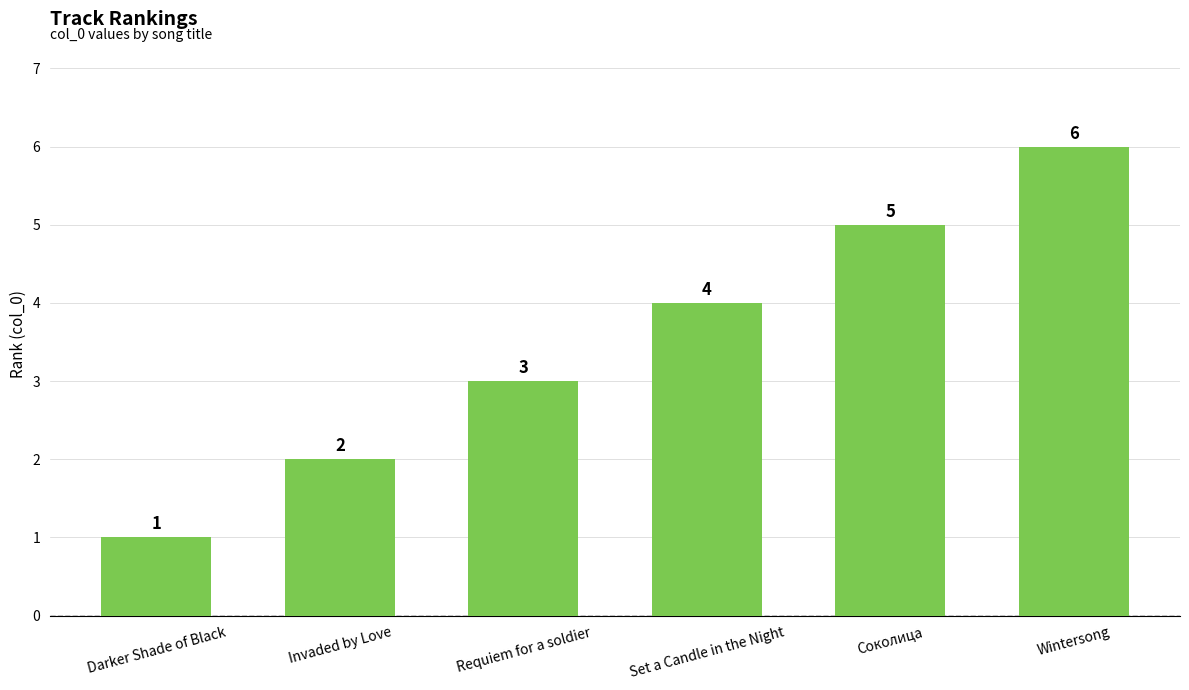

Does the chart contain stacked bars?

No